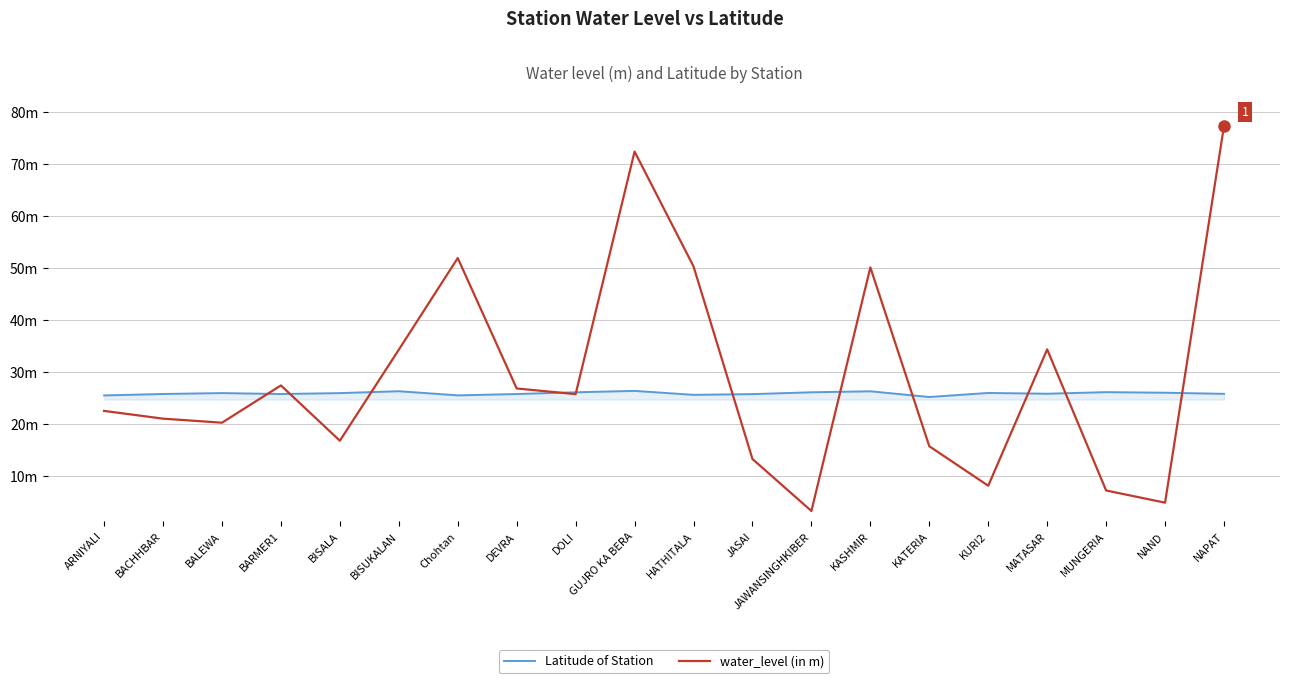

Read the water_level (in m) value at Chohtan.

51.9